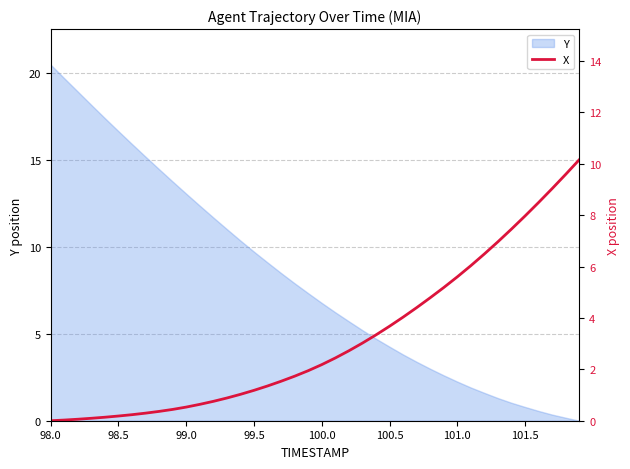

Which category has the highest value in the Y series?

98.0